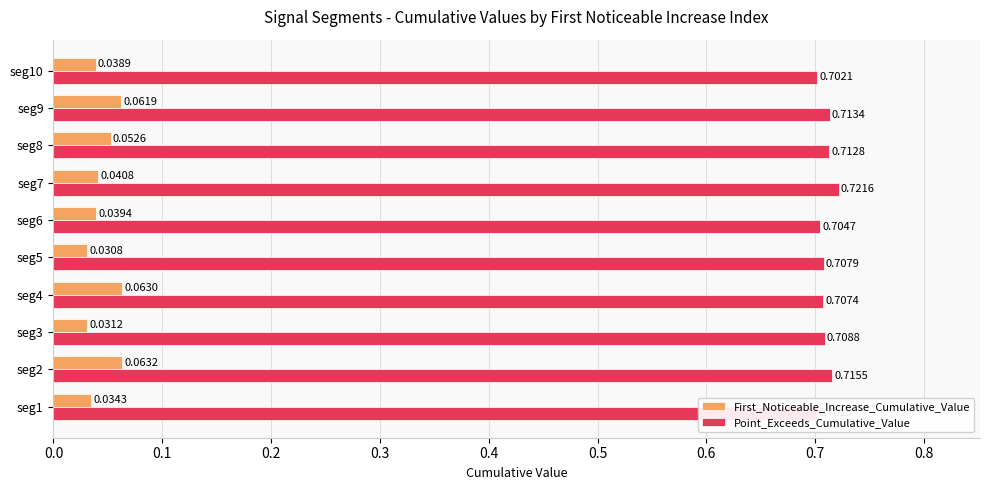

Reading left to right, extract all data points from this chart.

First_Noticeable_Increase_Cumulative_Value: 0.0	0.1	0.0	0.1	0.0	0.0	0.0	0.1	0.1	0.0
Point_Exceeds_Cumulative_Value: 0.7	0.7	0.7	0.7	0.7	0.7	0.7	0.7	0.7	0.7